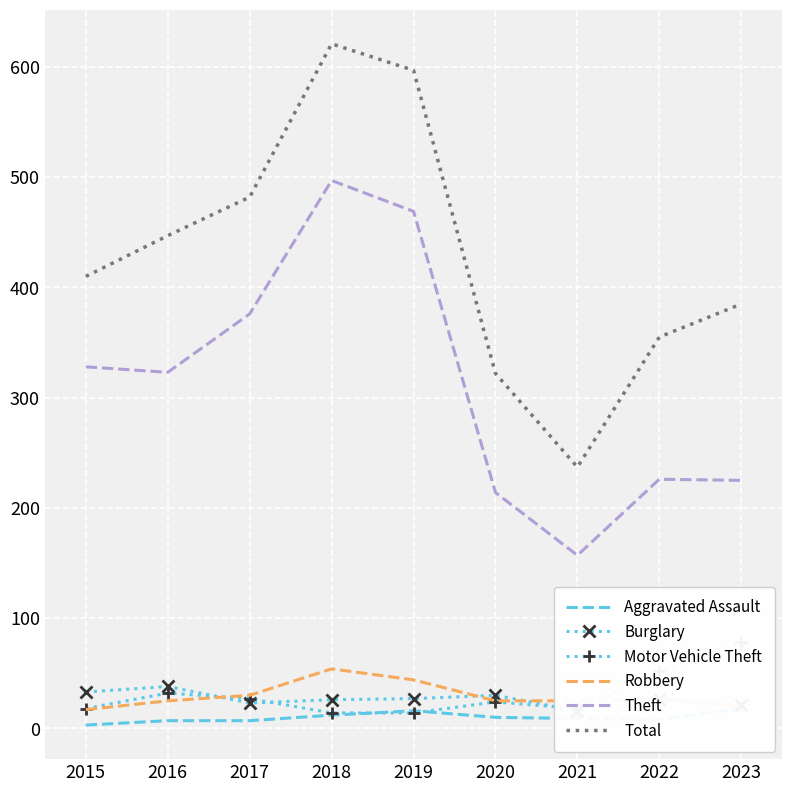

Reading left to right, transcribe all the data shown in this chart.

Aggravated Assault: 2015=3	2016=7	2017=7	2018=12	2019=16	2020=10	2021=9	2022=8	2023=18
Burglary: 2015=33	2016=38	2017=23	2018=26	2019=27	2020=30	2021=16	2022=27	2023=21
Motor Vehicle Theft: 2015=18	2016=32	2017=27	2018=14	2019=14	2020=24	2021=18	2022=52	2023=78
Robbery: 2015=17	2016=25	2017=30	2018=54	2019=44	2020=25	2021=25	2022=27	2023=19
Theft: 2015=328	2016=323	2017=376	2018=497	2019=469	2020=214	2021=157	2022=226	2023=225
Total: 2015=410	2016=447	2017=482	2018=621	2019=597	2020=322	2021=237	2022=355	2023=385